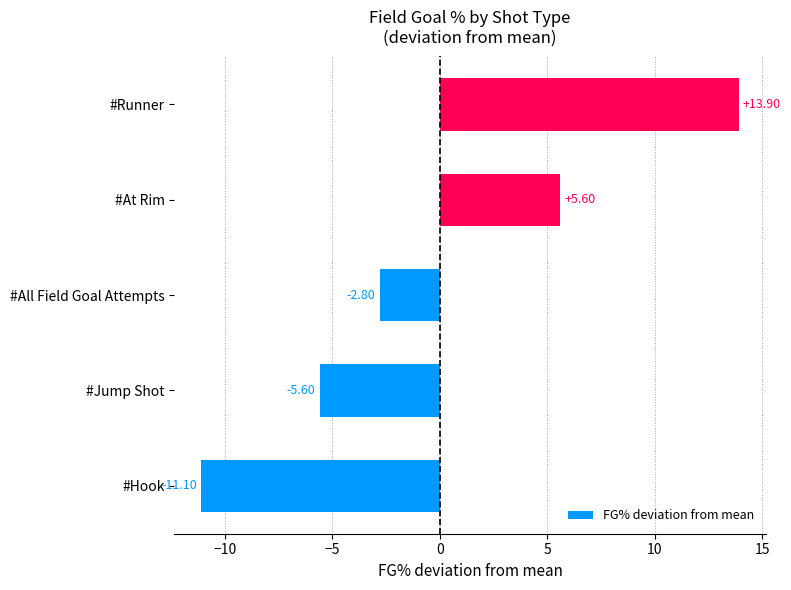

At which category does the chart reach its peak across all series?

#Runner